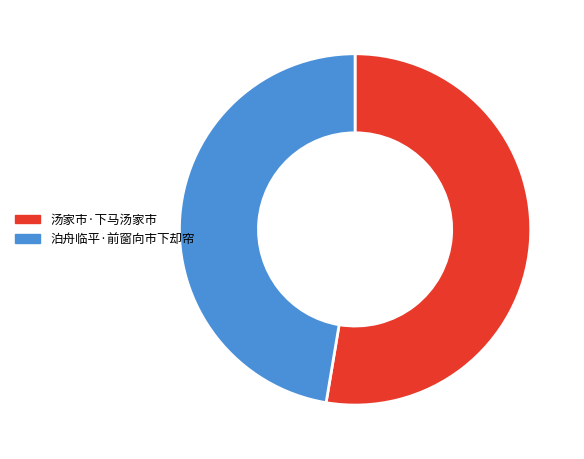

Approximately how many times larger is the value at 汤家市·下马汤家市 compared to 泊舟临平·前窗向市下却帘?

1.1